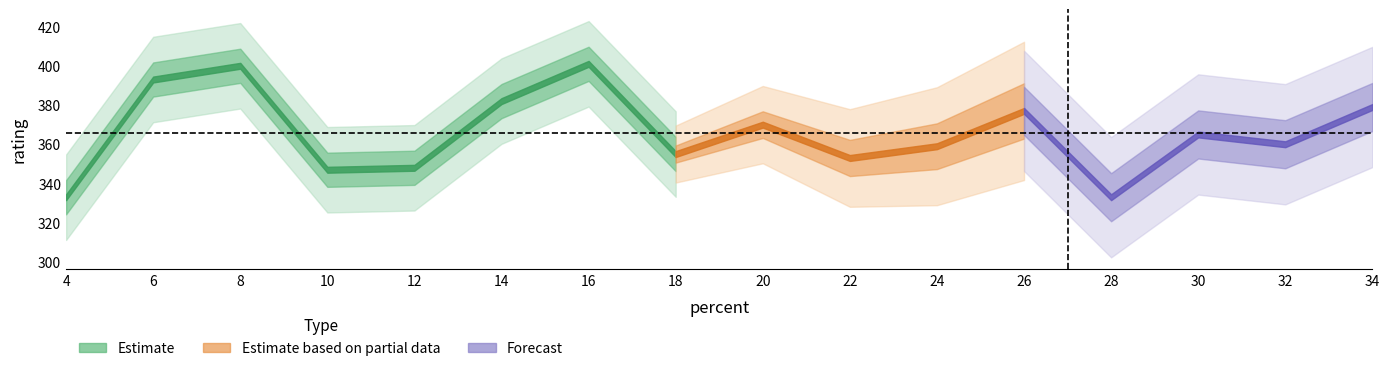

True or false: rating has a value of 359 at 24.

True